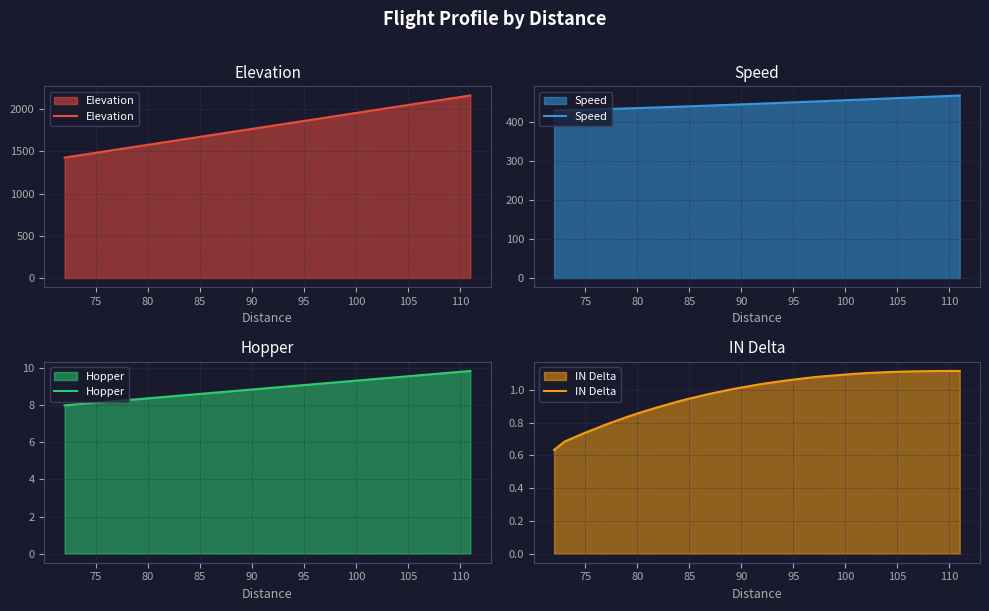

What is the maximum value shown in the chart?

2163.4